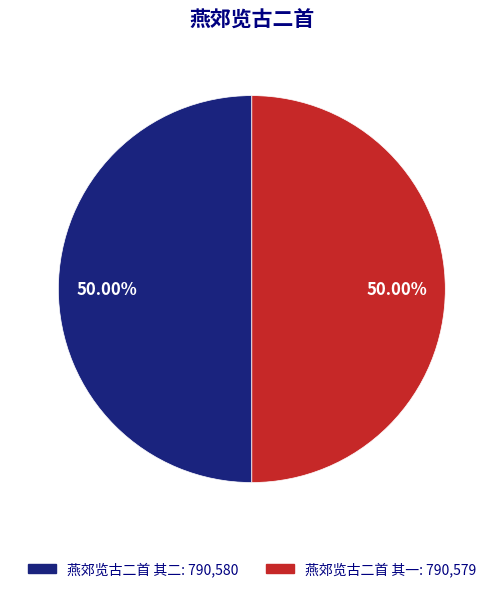

What is the ratio of the value at 燕郊览古二首 其二 to the value at 燕郊览古二首 其一?

1.0